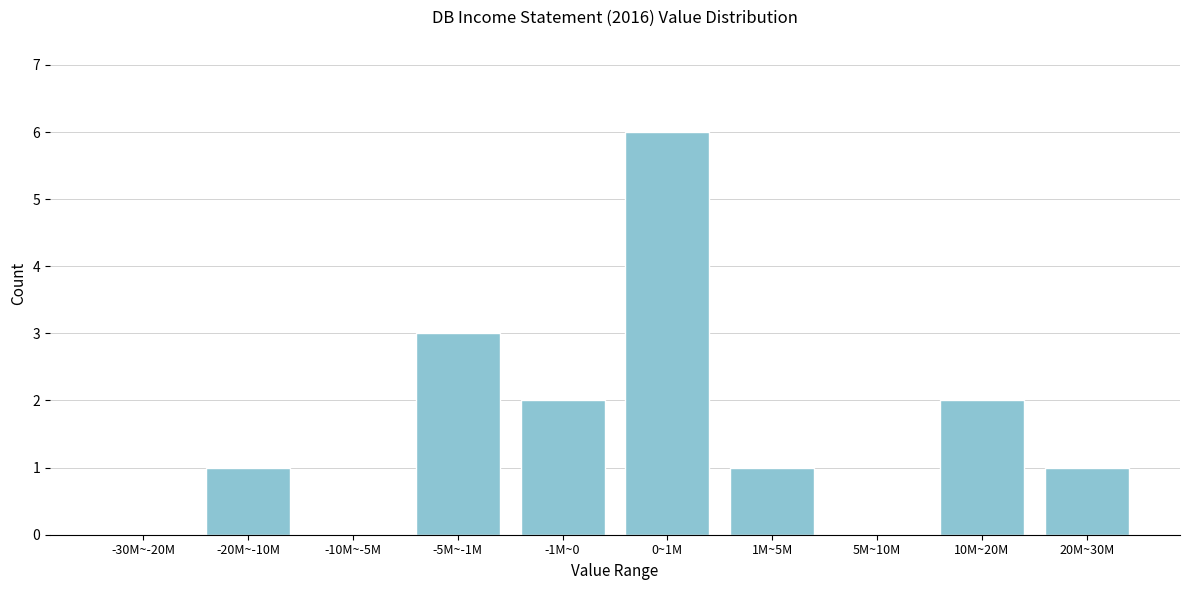

Reading left to right, list all the values displayed in this chart.

-30M~-20M=0	-20M~-10M=1	-10M~-5M=0	-5M~-1M=3	-1M~0=2	0~1M=6	1M~5M=1	5M~10M=0	10M~20M=2	20M~30M=1